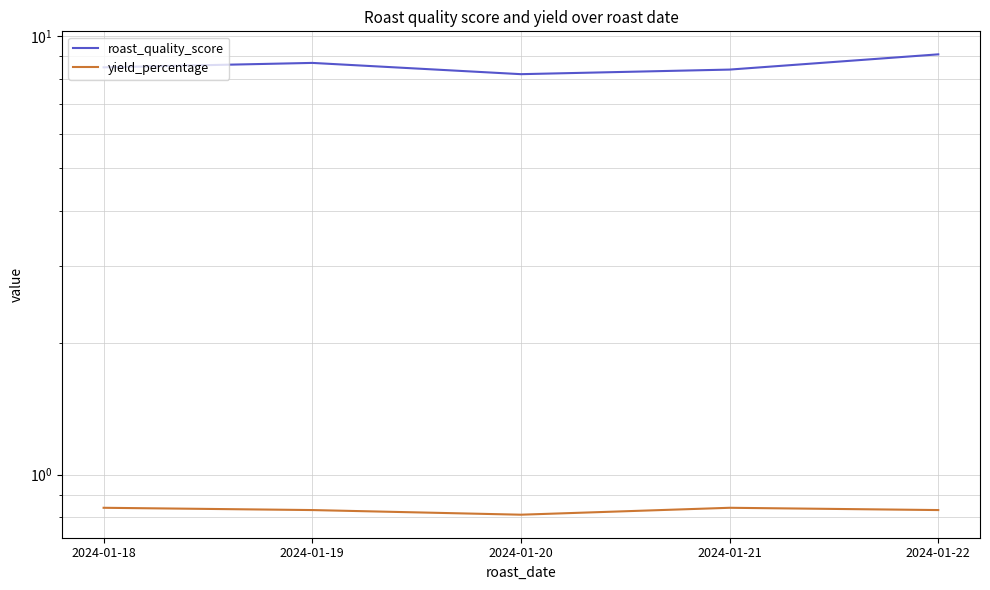

Which series has the widest spread of values?

roast_quality_score